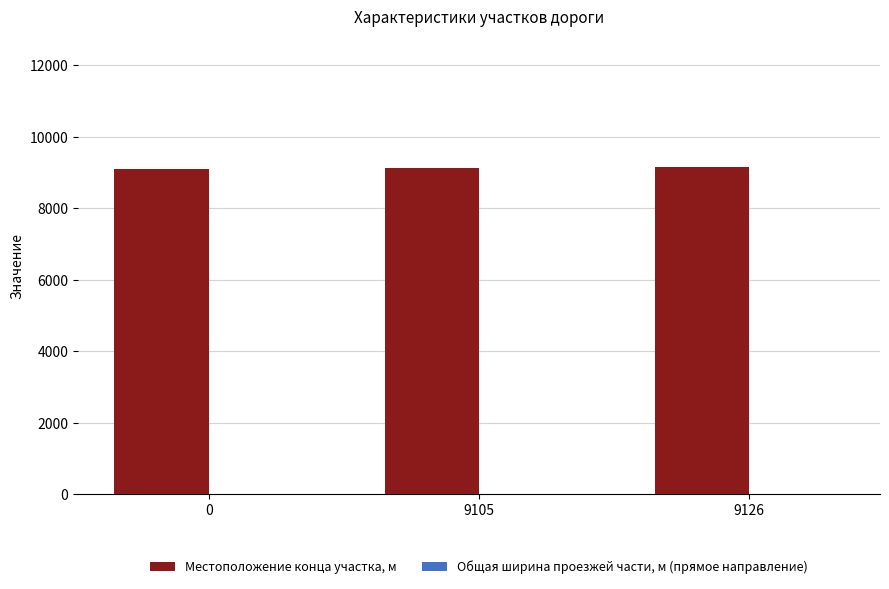

What is the sum of all Местоположение конца участка, м values?

27379.0